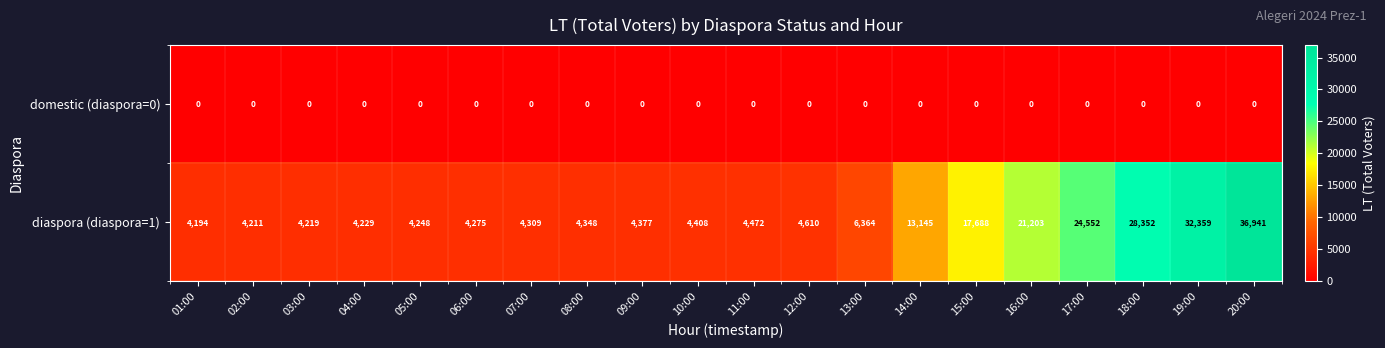

At how many categories does at least one series exceed 10870?

7